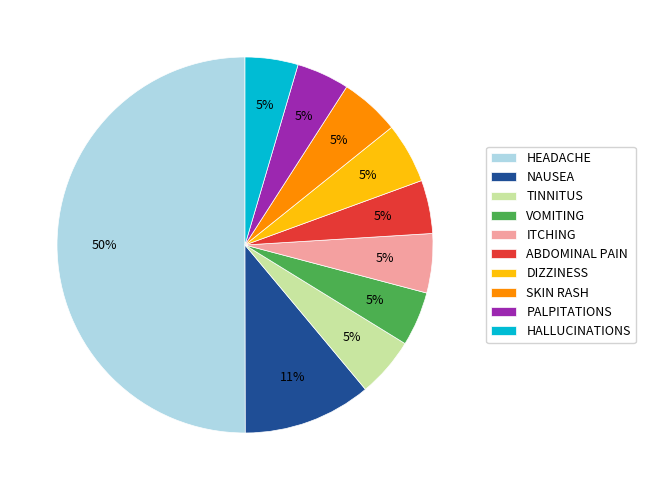

Which slice represents more than half of the pie?

HEADACHE